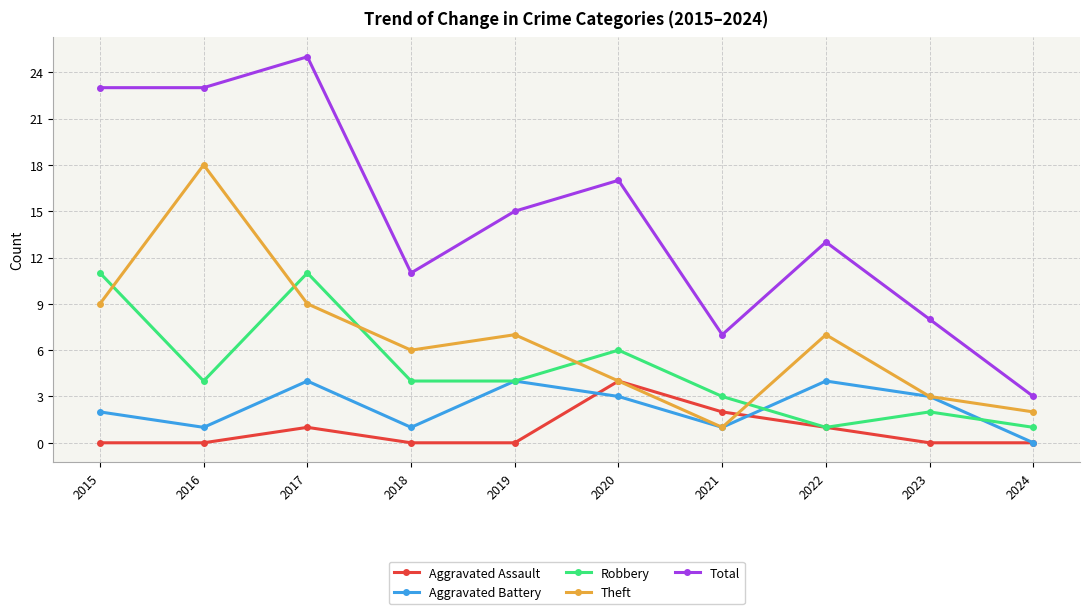

Where do Aggravated Assault and Aggravated Battery first cross each other?

2019 and 2020